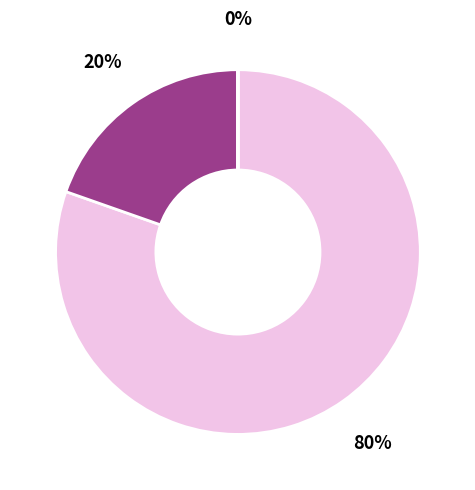

To the nearest percent, what is the average slice percentage?

20%